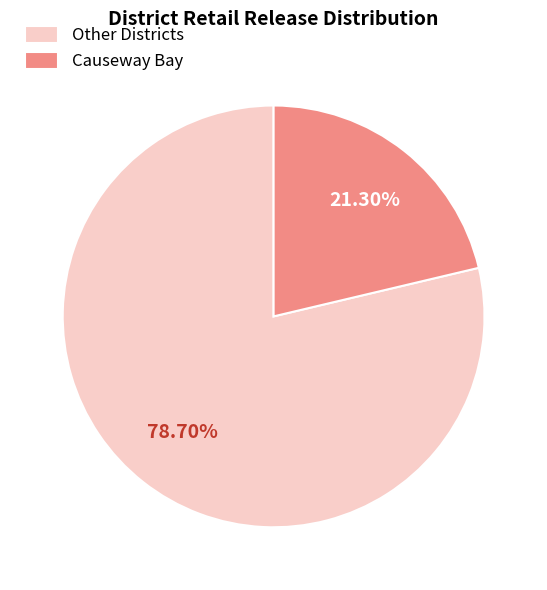

Rank the categories by value from highest to lowest.

Other Districts, Causeway Bay